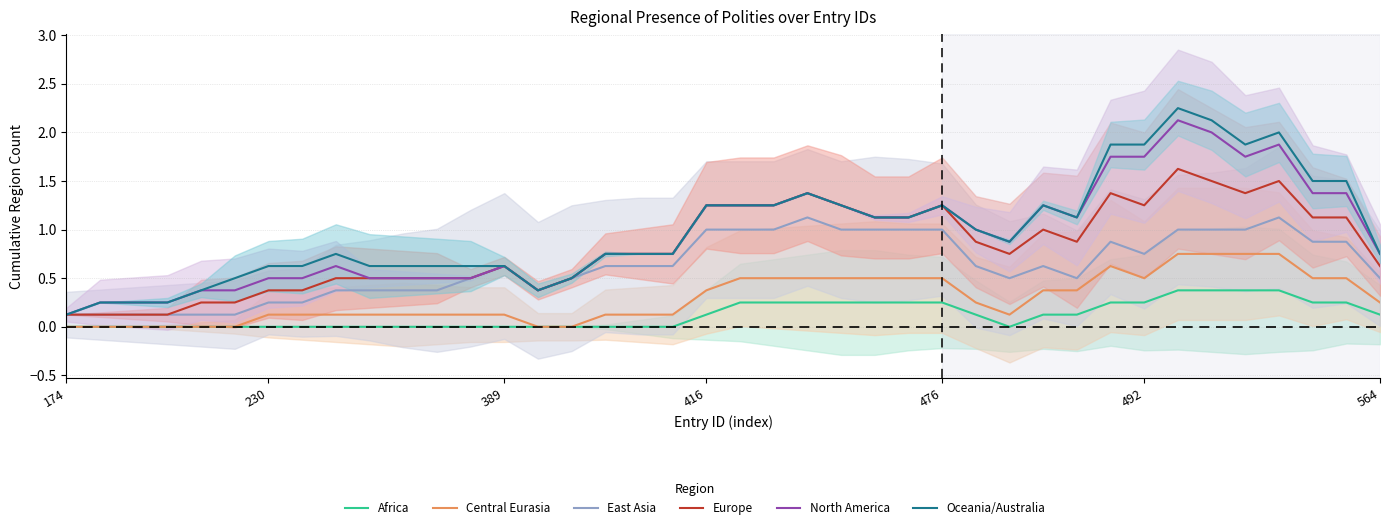

What is the value of the Europe point at the 26th from the left?

1.1